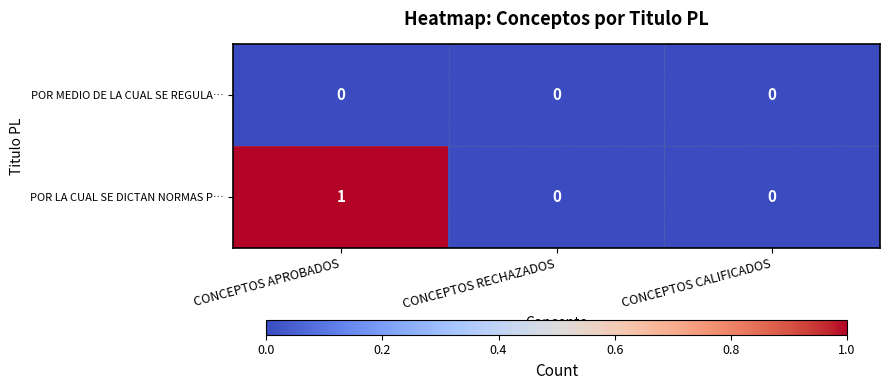

List the series in order of their overall mean, lowest first.

POR MEDIO DE LA CUAL SE REGULA…, POR LA CUAL SE DICTAN NORMAS P…